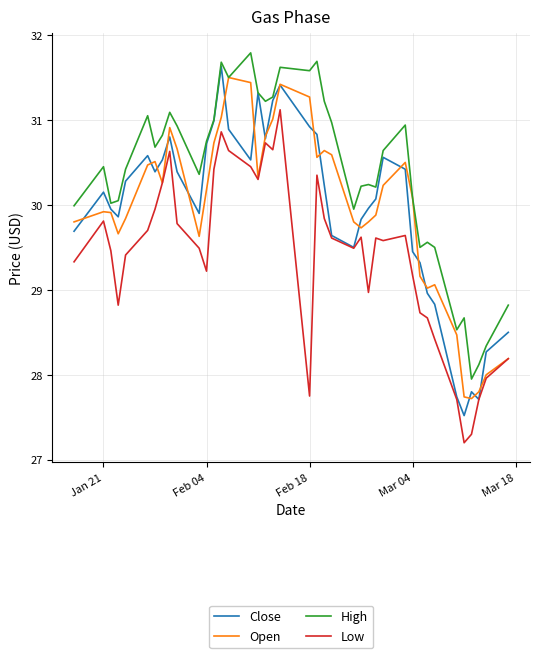

What is the average value of the Low series?

29.4